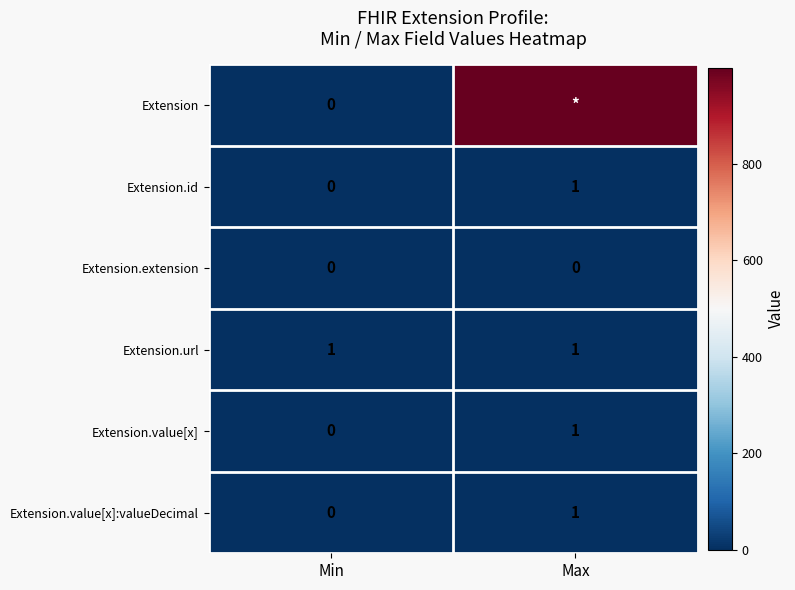

What is the highest value of the Extension.value[x] series?

1